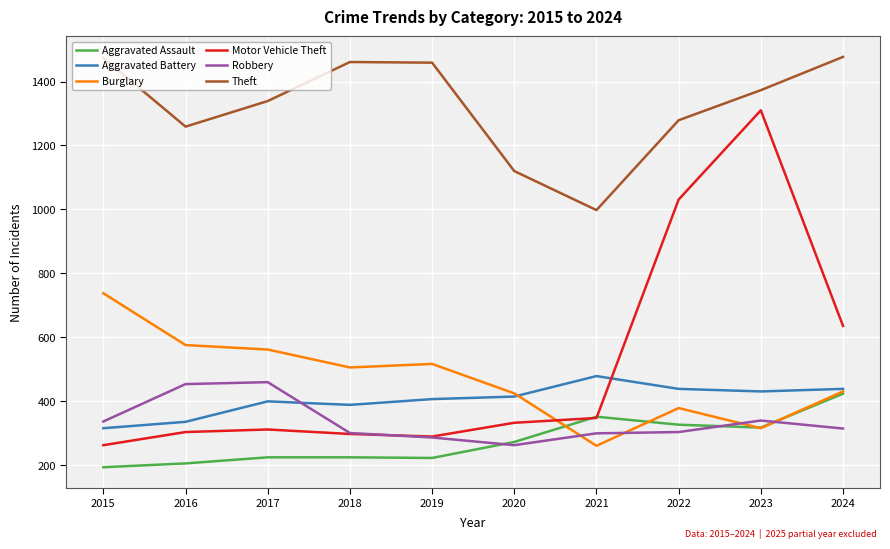

Which series has the largest total across all categories?

Theft